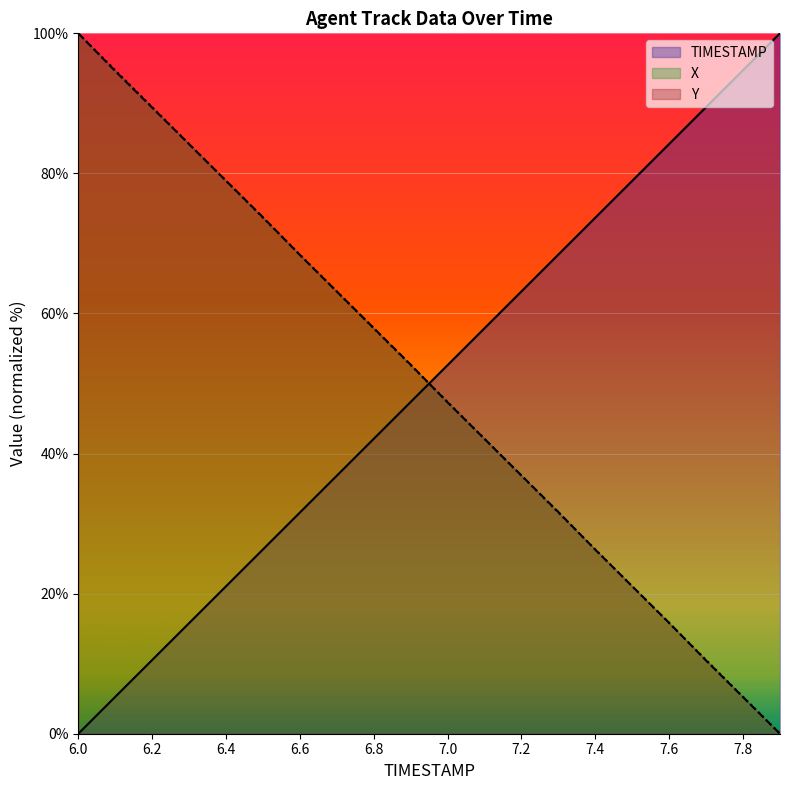

Reading right to left, list all the values displayed in this chart.

TIMESTAMP: 100.0	94.7	89.5	84.2	78.9	73.7	68.4	63.2	57.9	52.6	47.4	42.1	36.8	31.6	26.3	21.1	15.8	10.5	5.3	0.0
X: 0.0	5.2	10.4	15.8	21.0	26.3	31.6	36.9	42.1	47.3	52.7	57.9	63.1	68.4	73.7	79.0	84.2	89.4	94.6	100.0
Y: 0.0	5.3	10.5	15.8	21.0	26.3	31.6	36.8	42.1	47.4	52.6	57.9	63.1	68.4	73.7	78.9	84.2	89.5	94.7	100.0